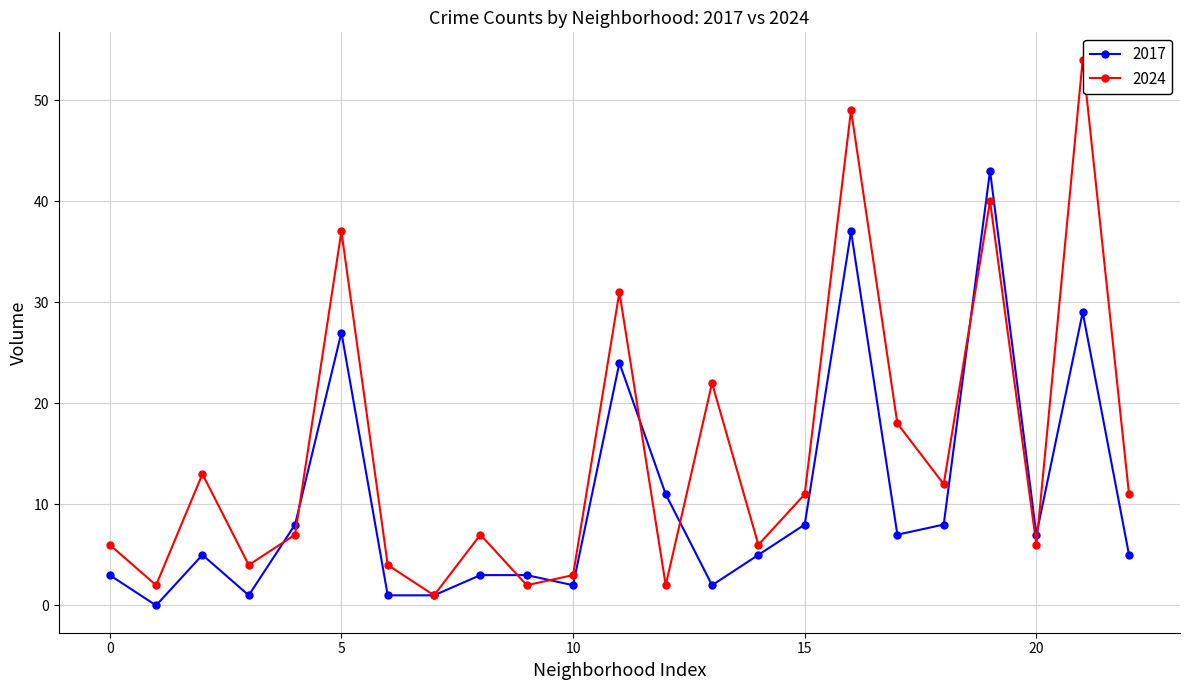

Which series has the largest total across all categories?

2024